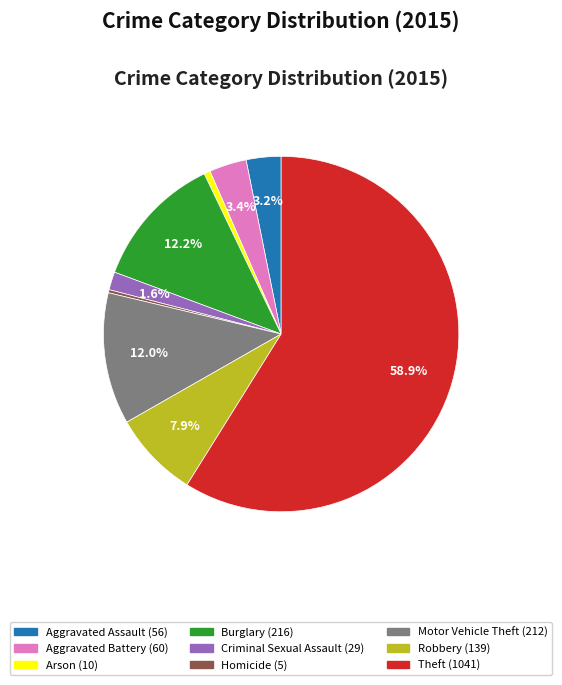

What is the largest slice in the pie chart?

Theft